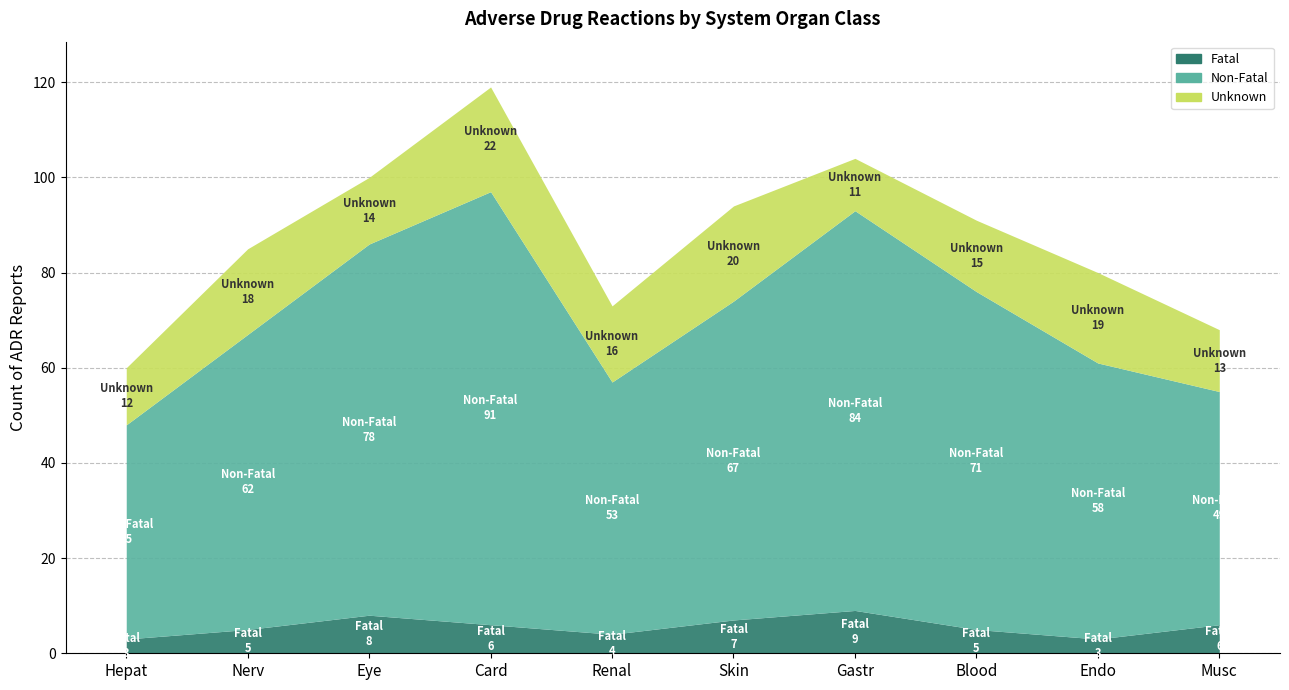

Where does the Fatal series first go above 6?

Eye